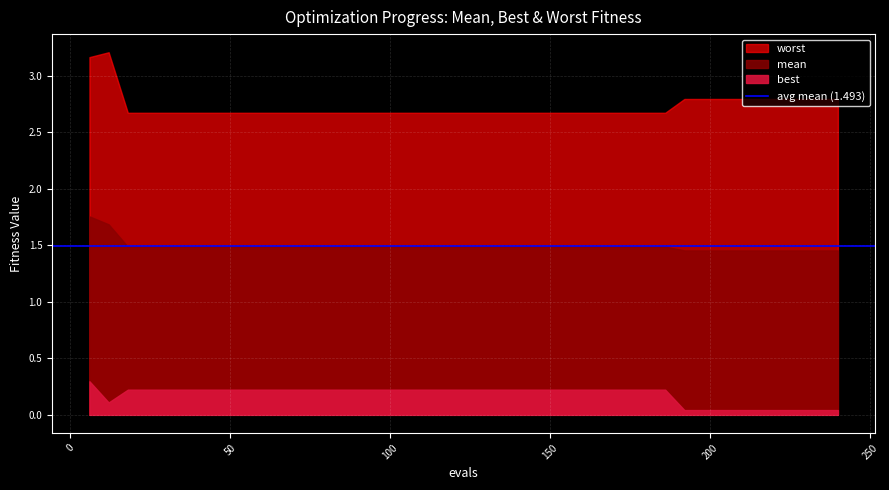

What is the value of the best point at the 17th from the left?

0.2